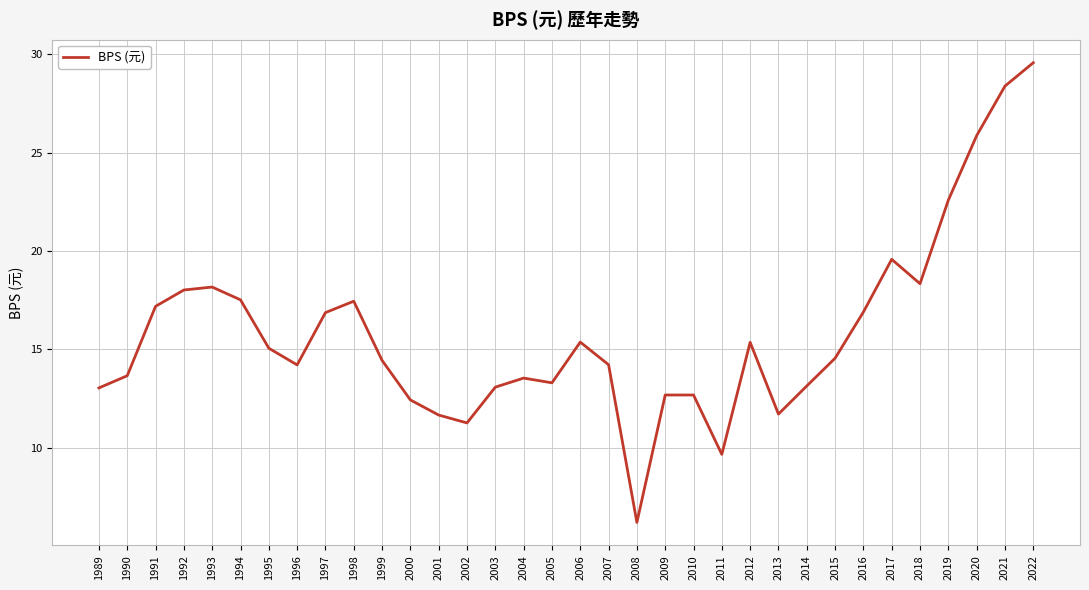

Is this an area chart (filled region under the line)?

No